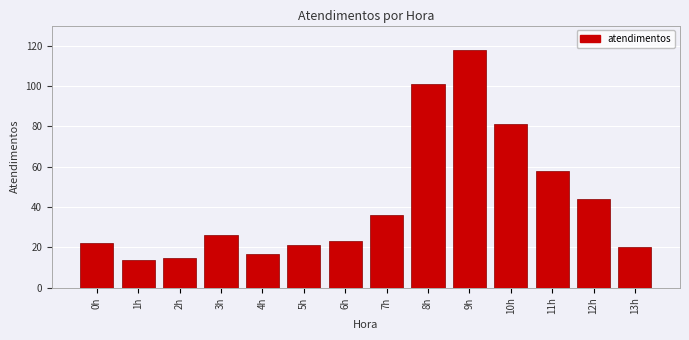

Reading right to left, extract all data points from this chart.

13h=20	12h=44	11h=58	10h=81	9h=118	8h=101	7h=36	6h=23	5h=21	4h=17	3h=26	2h=15	1h=14	0h=22